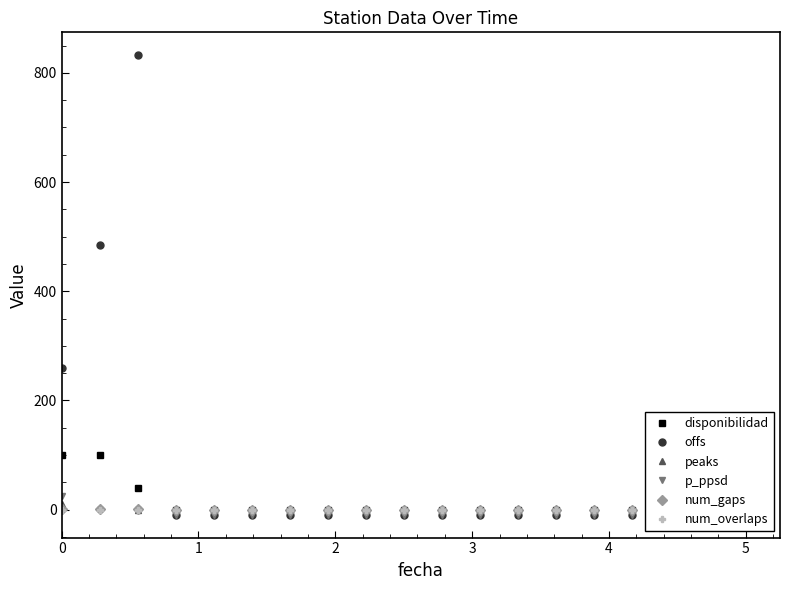

What is the total value across all series at 5?

-18.0